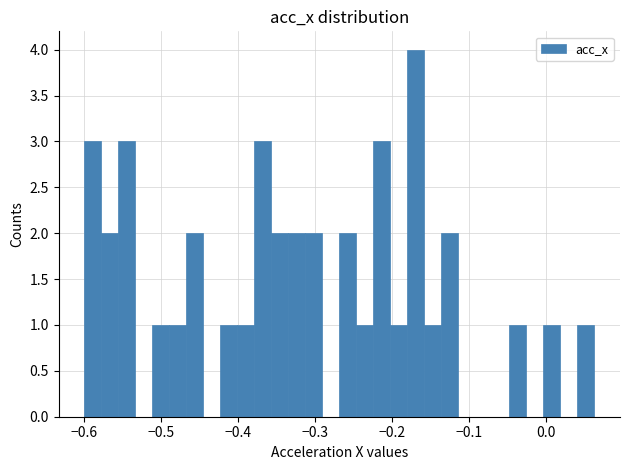

Read against the x-axis, roughly where is the centre of the tallest bar?

-0.17